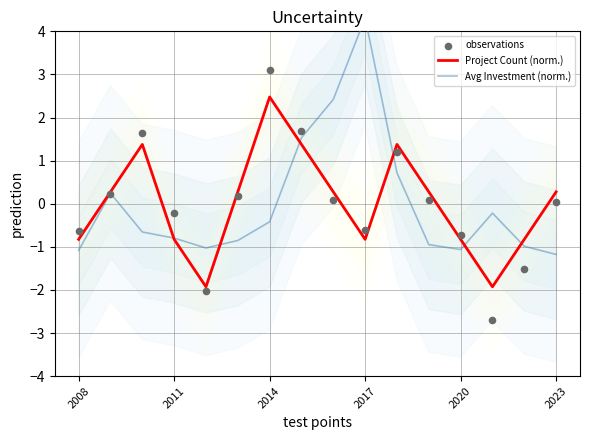

What are all the series names shown in the legend?

Project Count (norm.), Avg Investment (norm.), observations